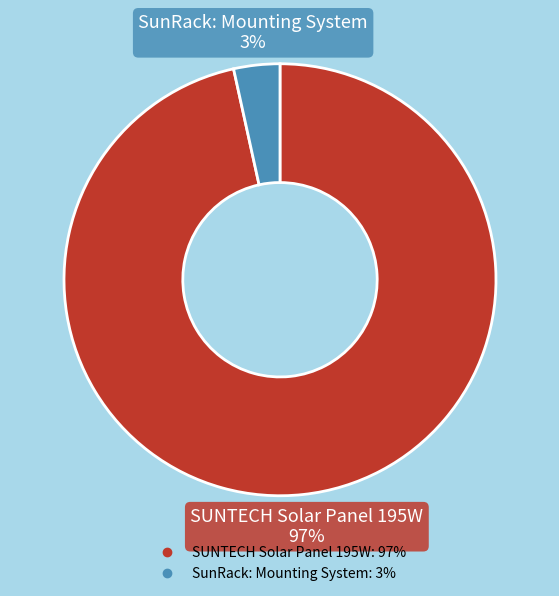

To the nearest percent, what is the combined percentage of SunRack: Mounting System and SUNTECH Solar Panel 195W?

100%